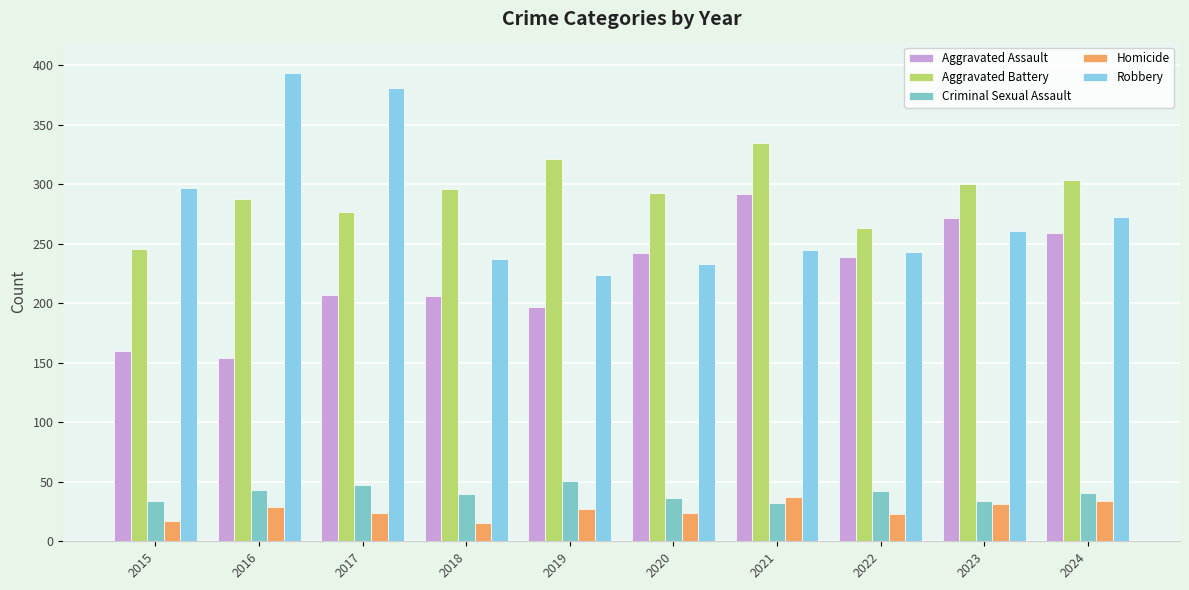

How many groups of bars are there?

10